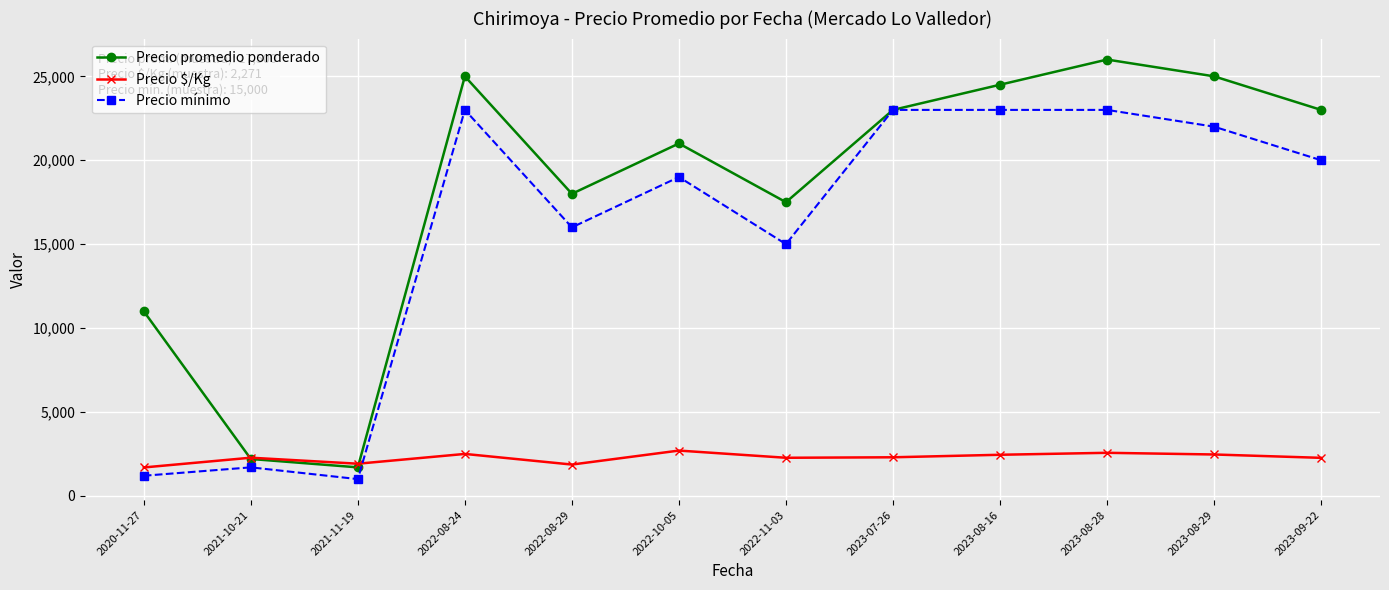

Which series changed the most between 2021-11-19 and 2023-08-28?

Precio promedio ponderado